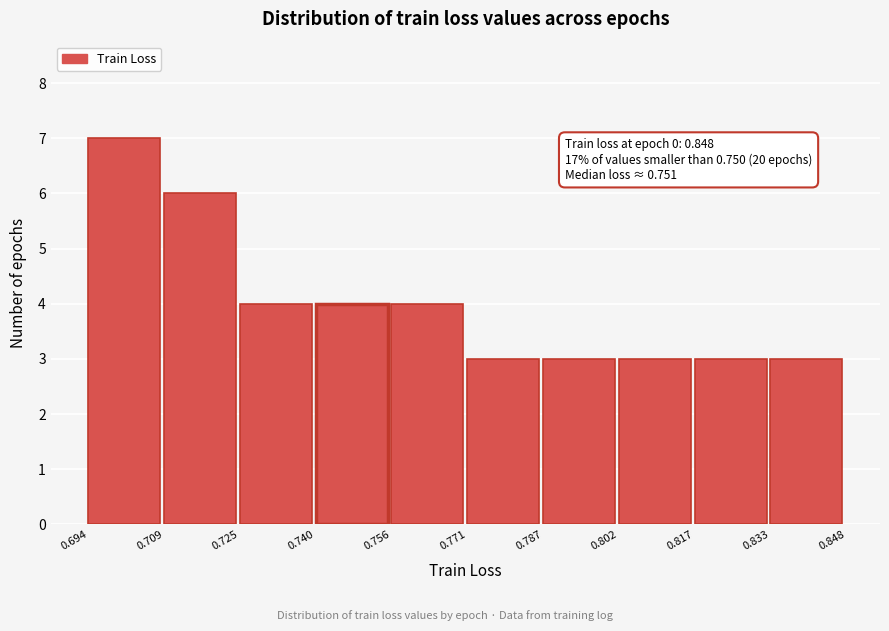

Over which range of the x-axis is the bar tallest?

0.694 to 0.709